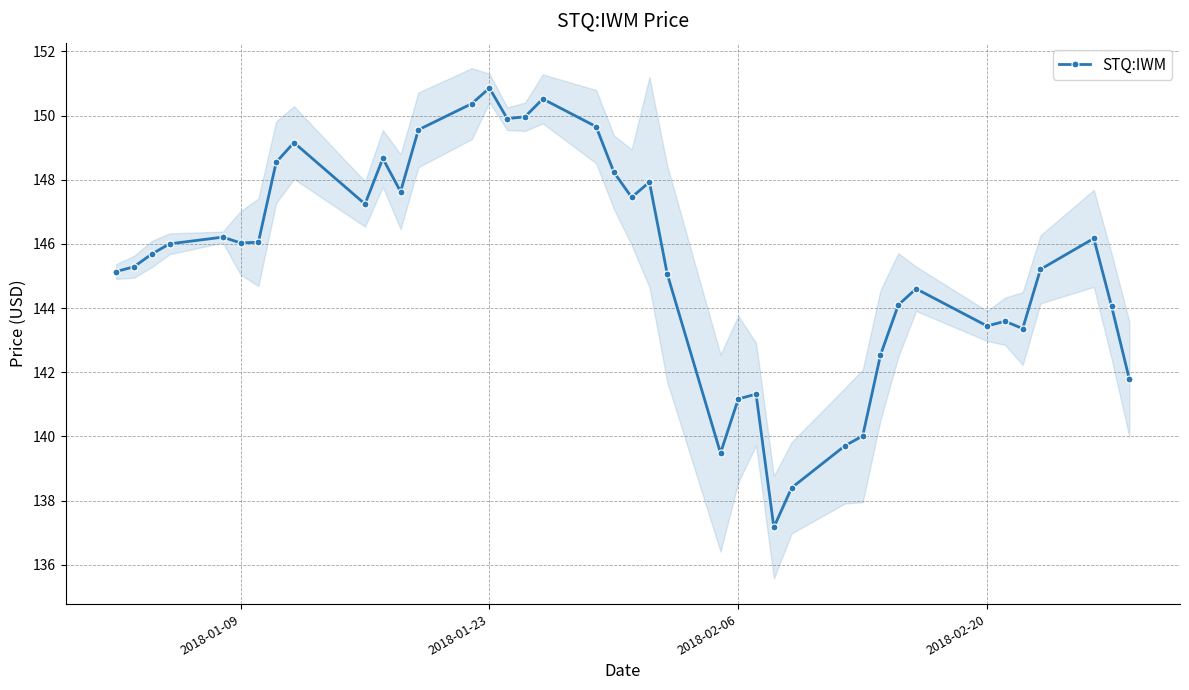

How many values are below 146?

20